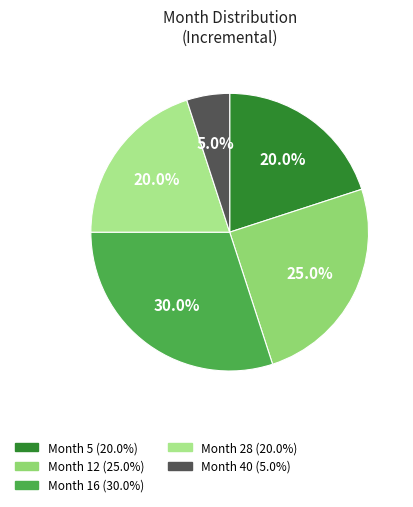

Rank the categories by value from lowest to highest.

40, 5, 28, 12, 16